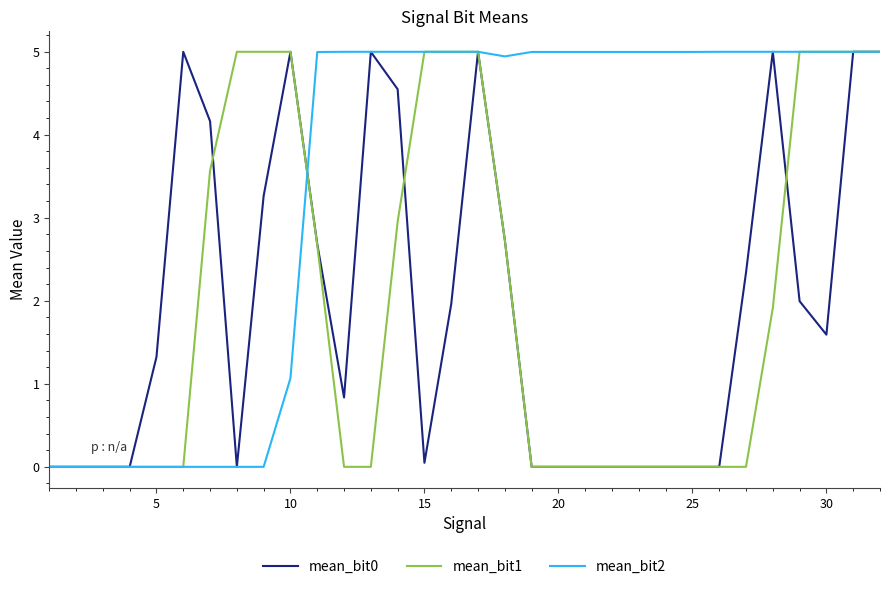

What is the greatest value displayed?

5.0